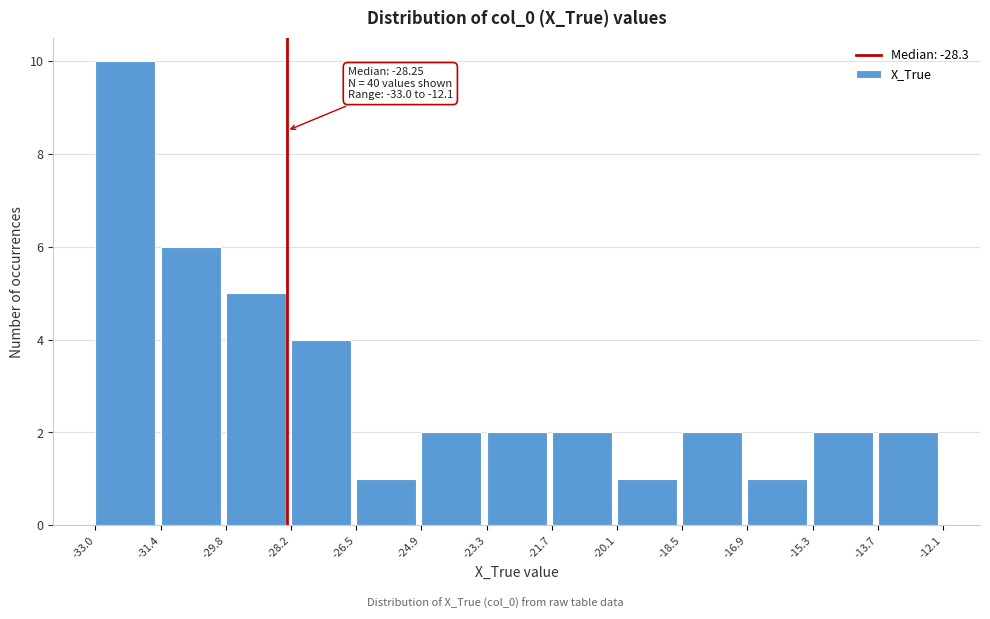

Which range on the x-axis has the tallest bar?

-33.0 to -31.4